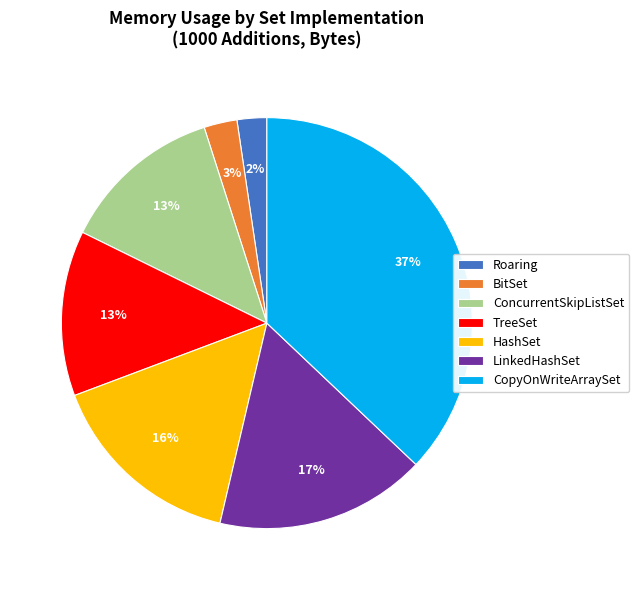

To the nearest percent, what portion does Roaring represent?

2%